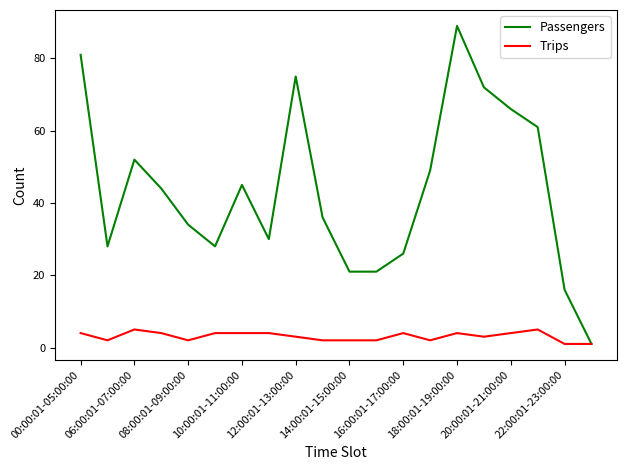

Rank the series by their maximum value, from highest to lowest.

Passengers, Trips